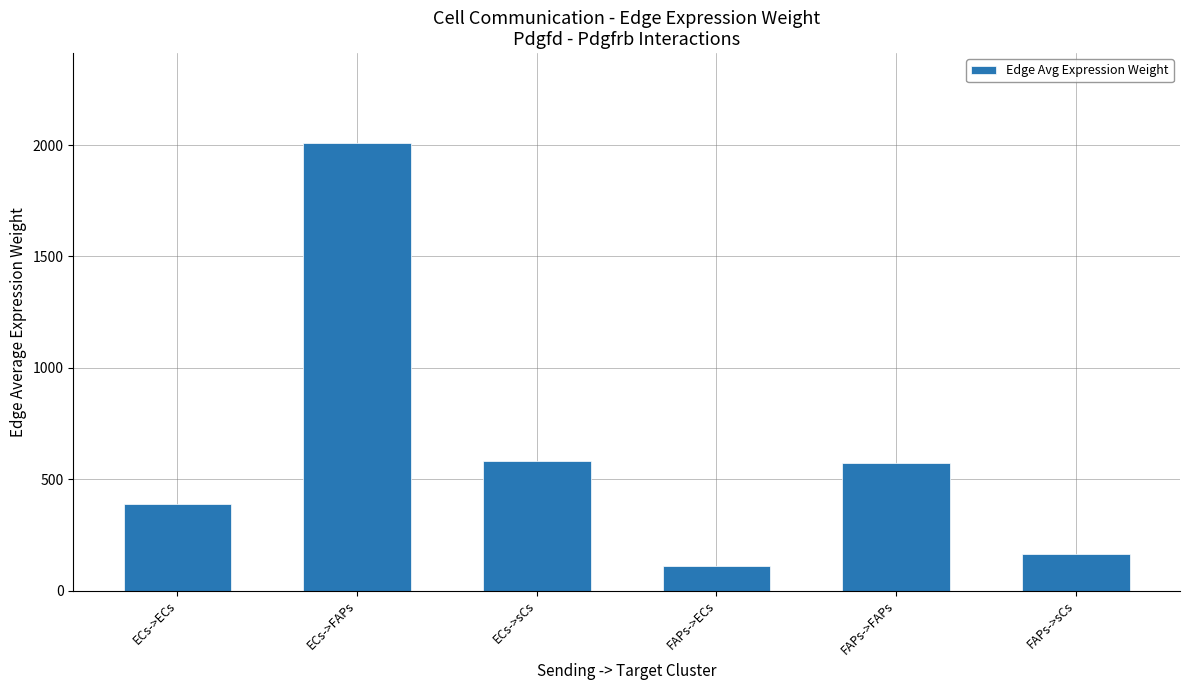

Between FAPs->FAPs and FAPs->sCs, which is larger?

FAPs->FAPs